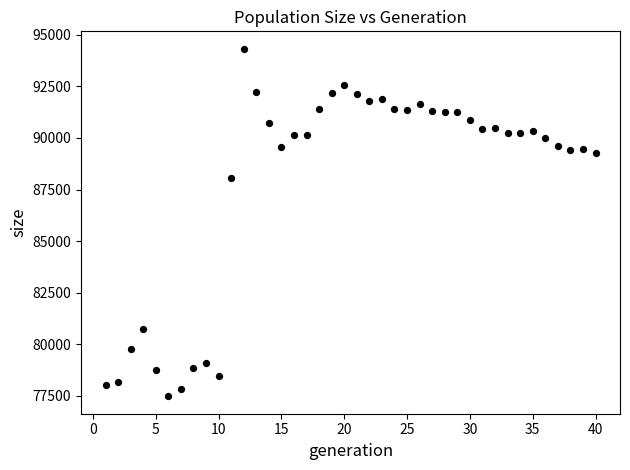

What is the range of Y values (max minus min)?

16849